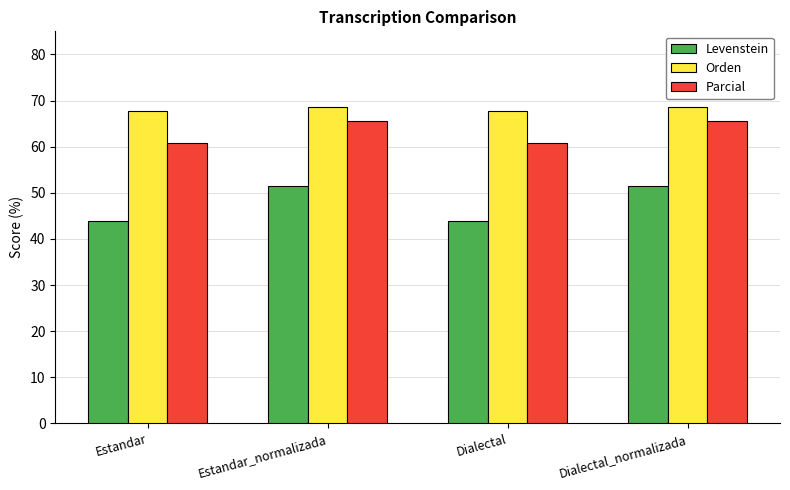

The Levenstein series shows 43.9 at Estandar. True or false?

True